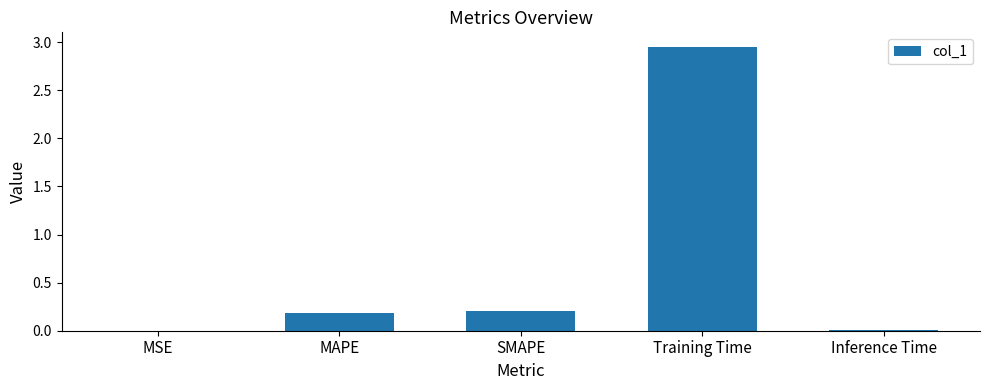

True or false: the data shows 0.0 at Inference Time.

True